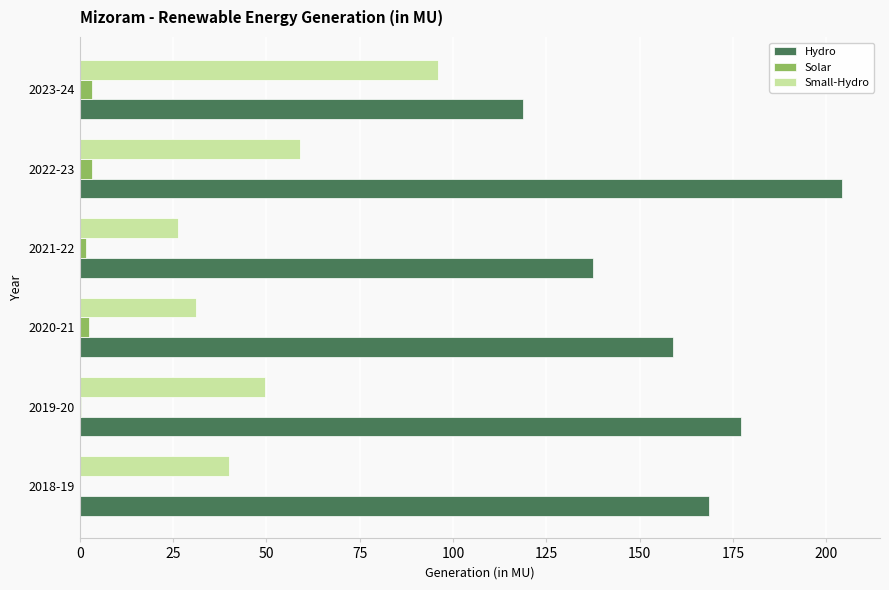

Is it true that Solar equals 3.2 at 2022-23?

True